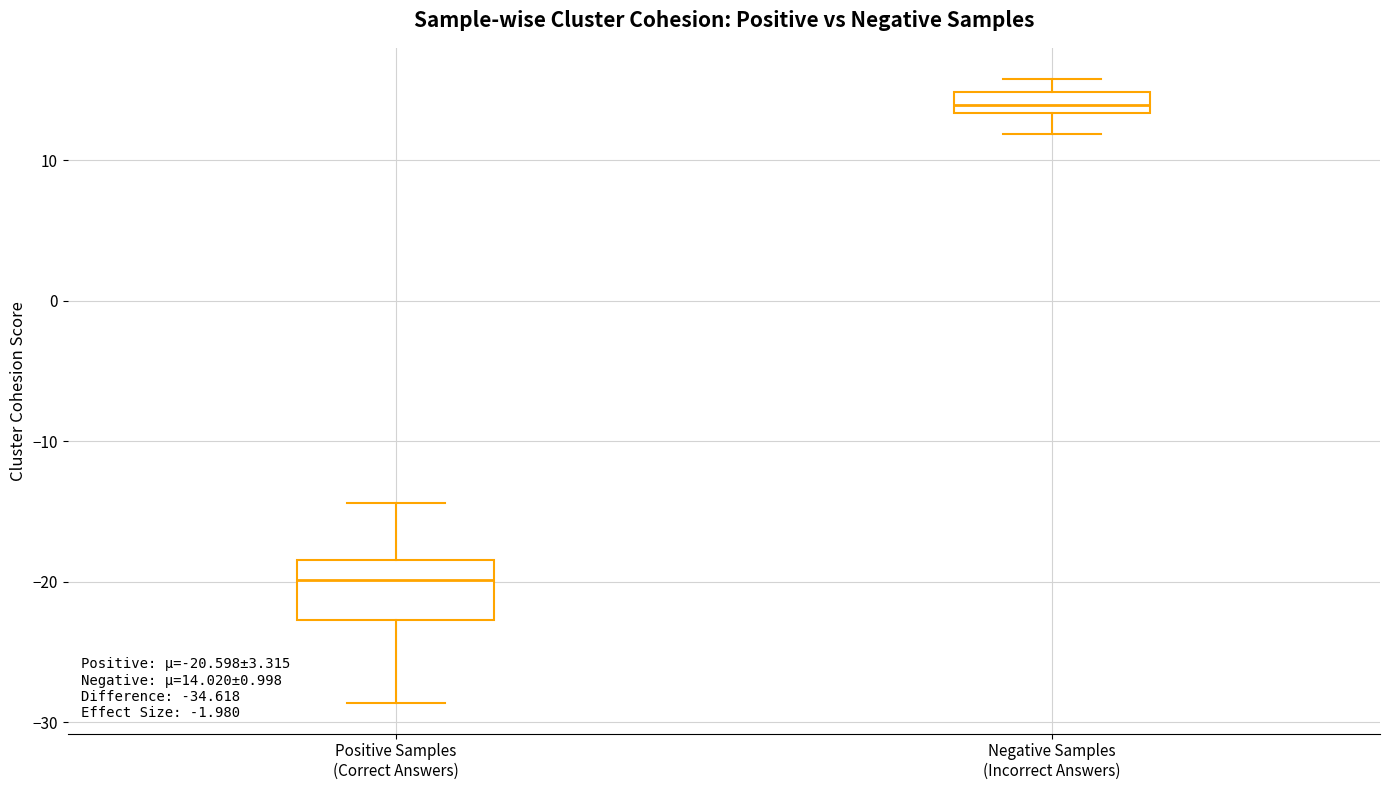

Which box is the tallest, from its lower edge to its upper edge?

Positive Samples (Correct Answers)